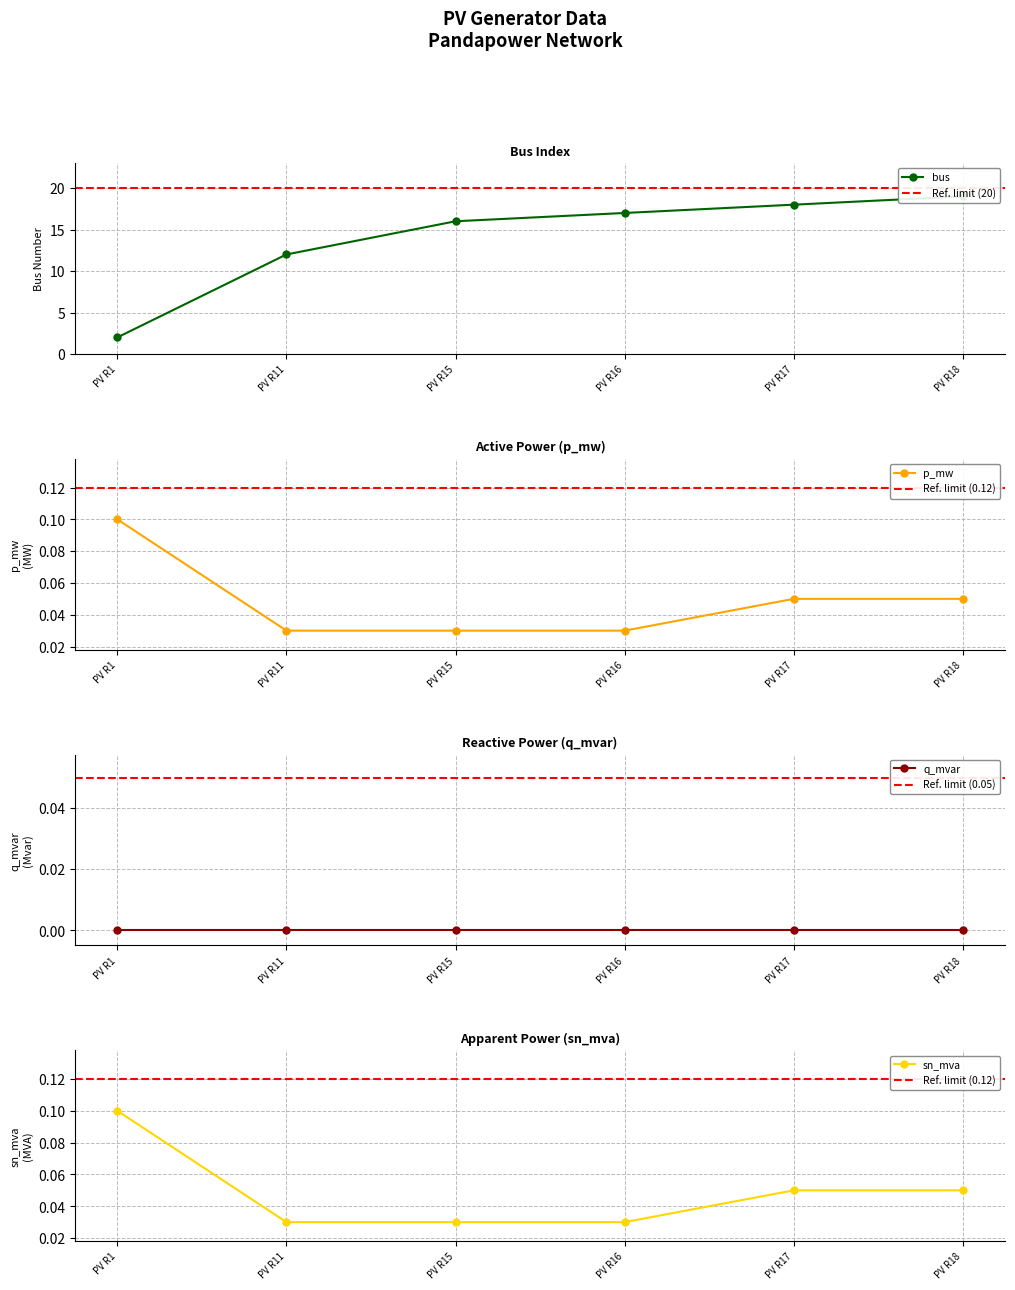

What is the difference between the maximum and minimum values in the p_mw series?

0.1